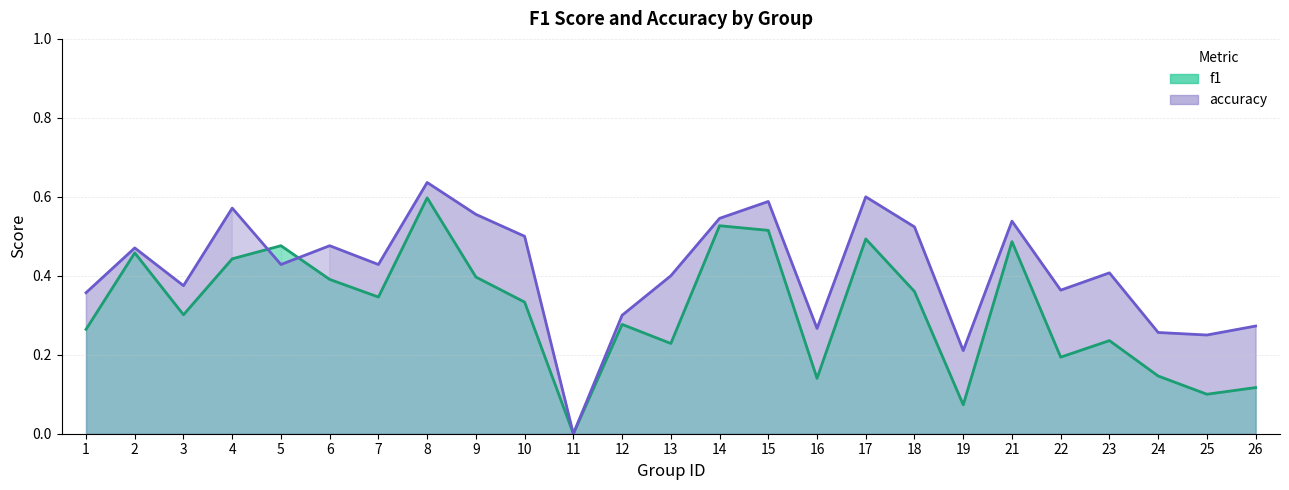

Rank the categories by accuracy value from highest to lowest.

8, 17, 15, 4, 9, 14, 21, 18, 10, 6, 2, 5, 7, 23, 13, 3, 22, 1, 12, 26, 16, 24, 25, 19, 11